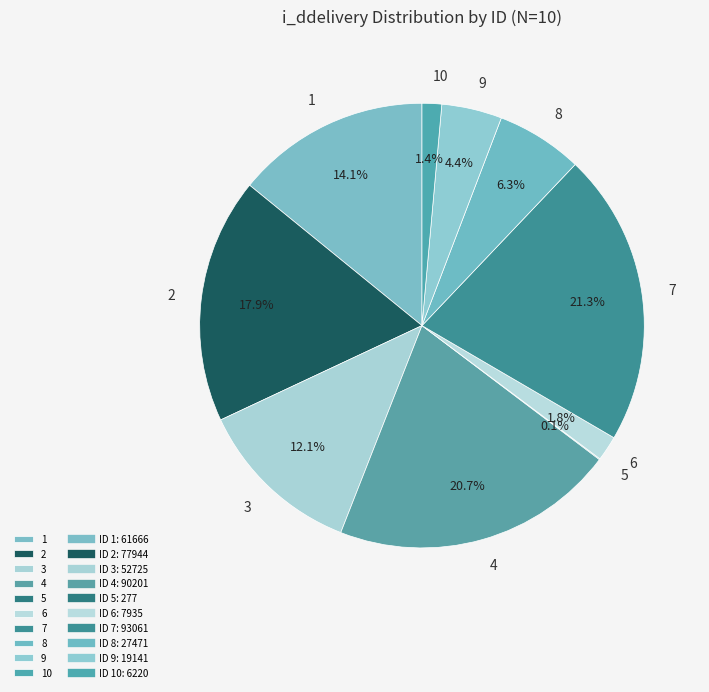

To the nearest percent, what portion does 2 represent?

18%